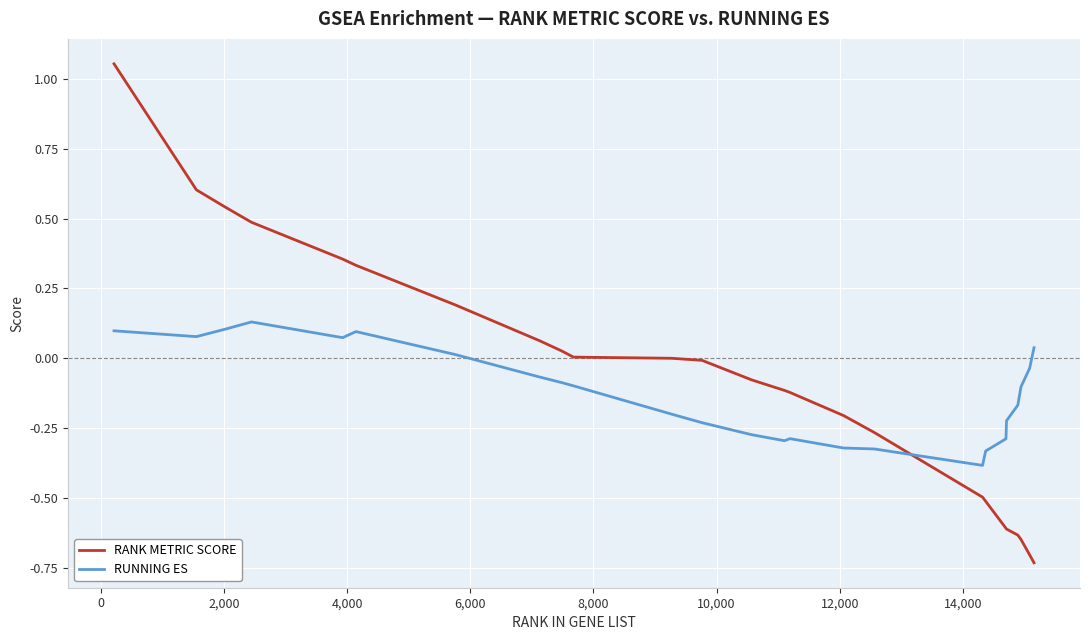

Which series ends up on top after the final intersection of RANK METRIC SCORE and RUNNING ES?

RUNNING ES